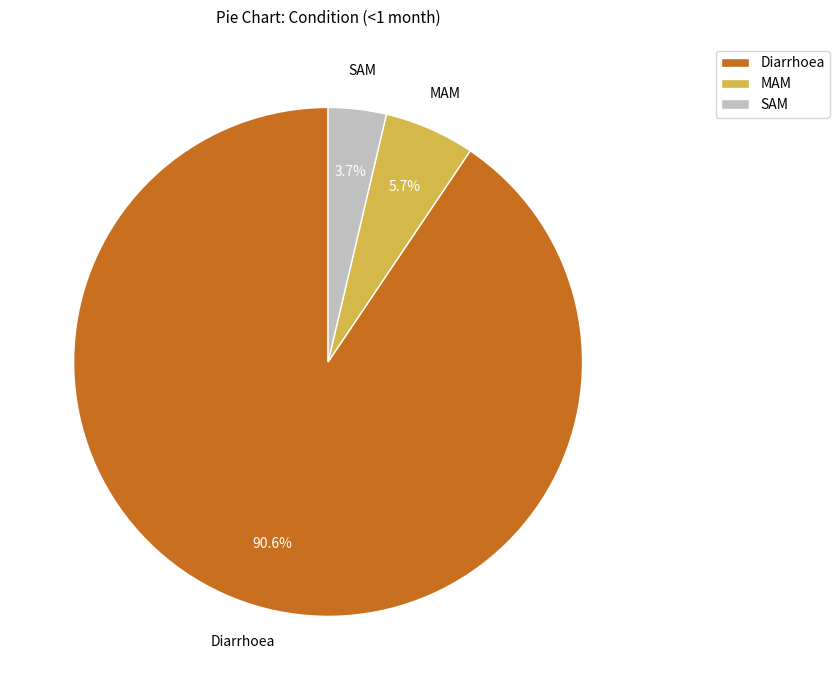

To the nearest percent, what is the difference between the largest and smallest slice percentages?

87%